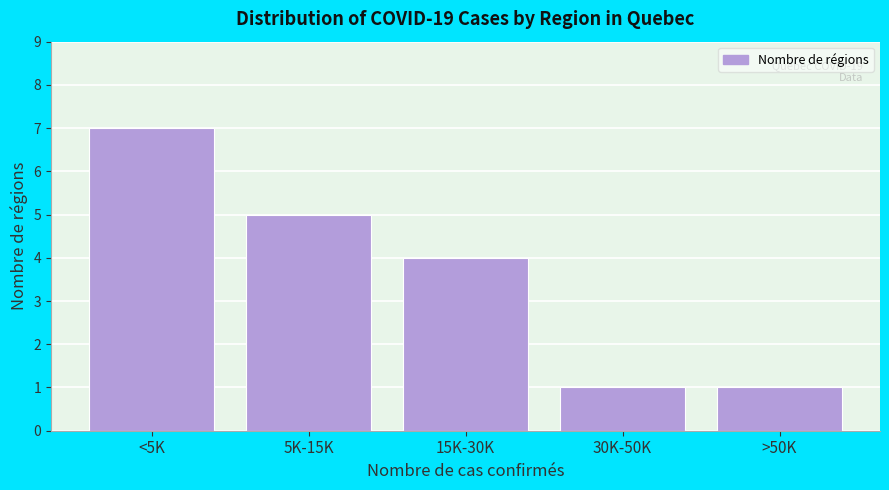

Reading left to right, what are all the values shown in this chart?

<5K=7	5K-15K=5	15K-30K=4	30K-50K=1	>50K=1